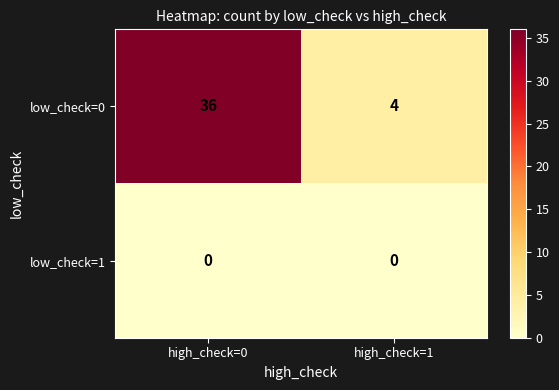

Reading left to right, list all the values displayed in this chart.

low_check=0: 36	4
low_check=1: 0	0